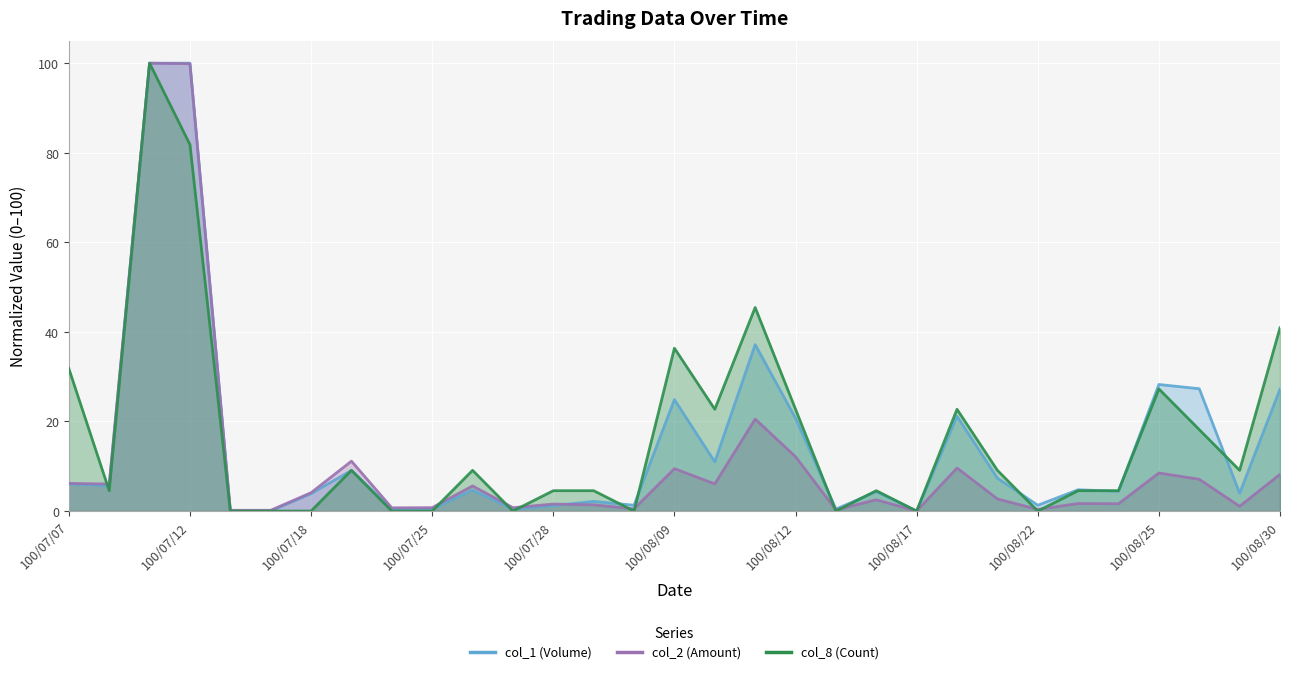

How many interior local peaks does the col_1 (Volume) series have?

9